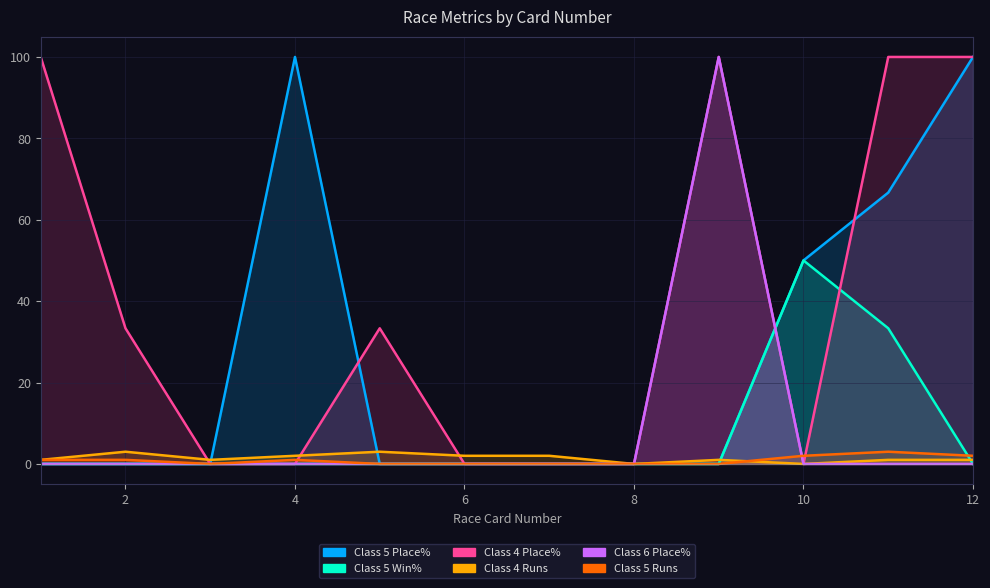

How many data points in Class 5 Win% are above 0?

2